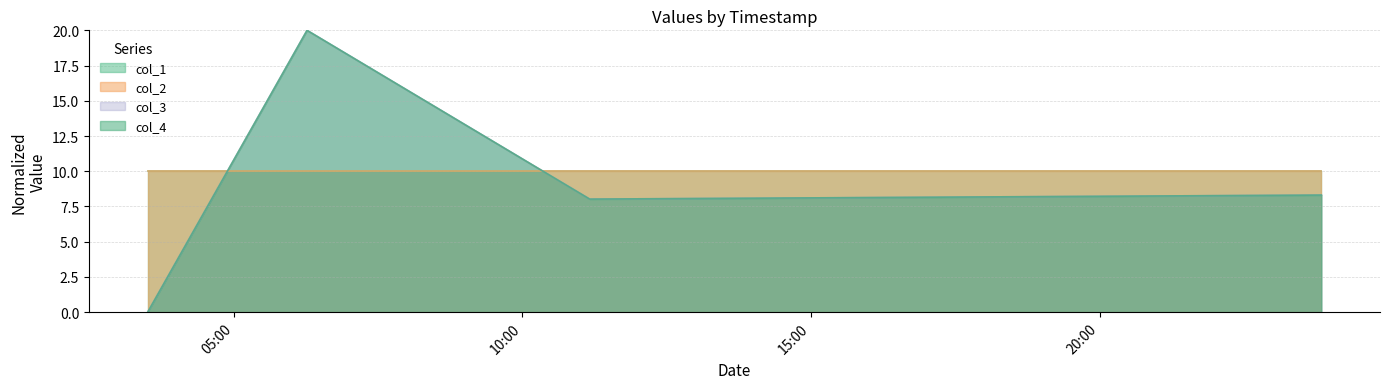

Does the chart display data point markers on the line(s)?

No